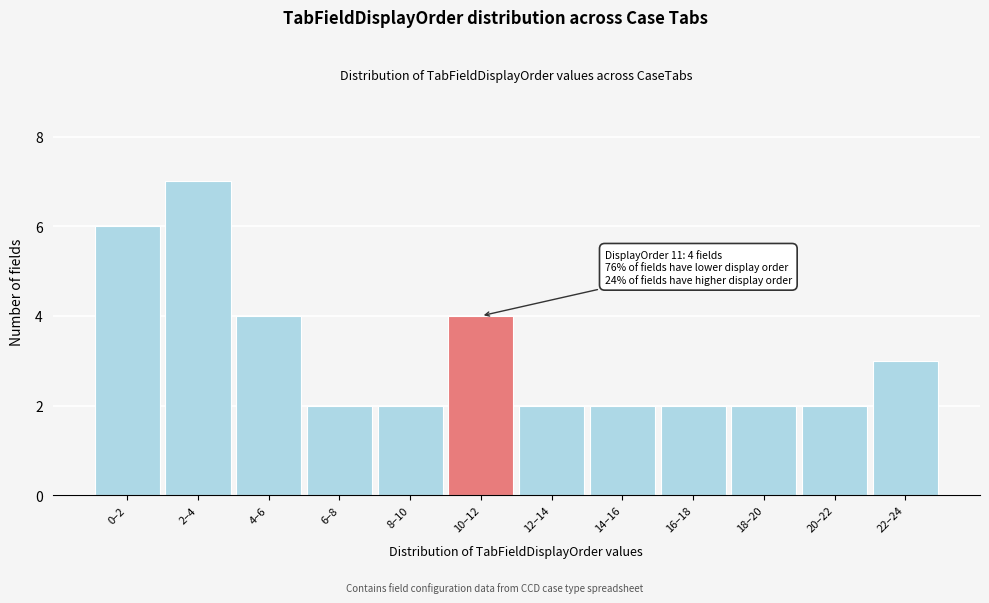

Reading left to right, what are all the values shown in this chart?

0–2=6	2–4=7	4–6=4	6–8=2	8–10=2	10–12=4	12–14=2	14–16=2	16–18=2	18–20=2	20–22=2	22–24=3